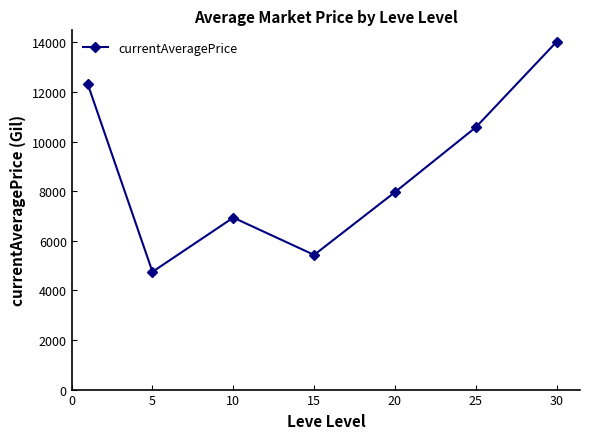

True or false: the data has more than 1 interior local peaks.

False